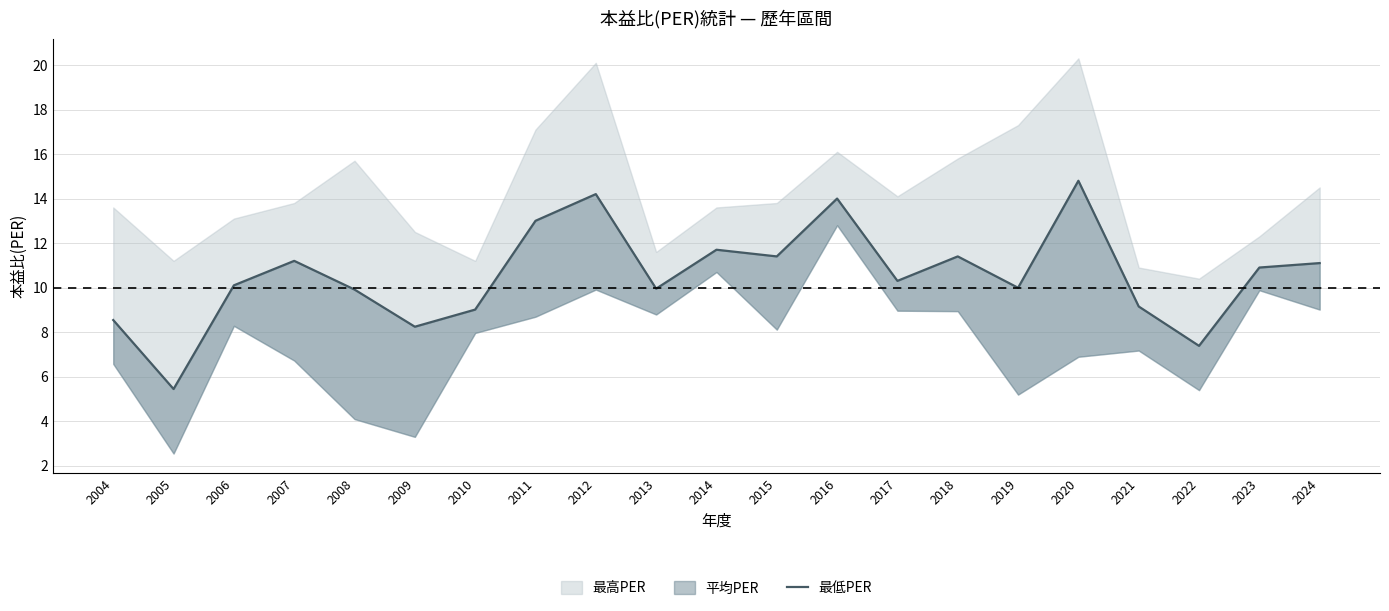

What is the average value?

10.6